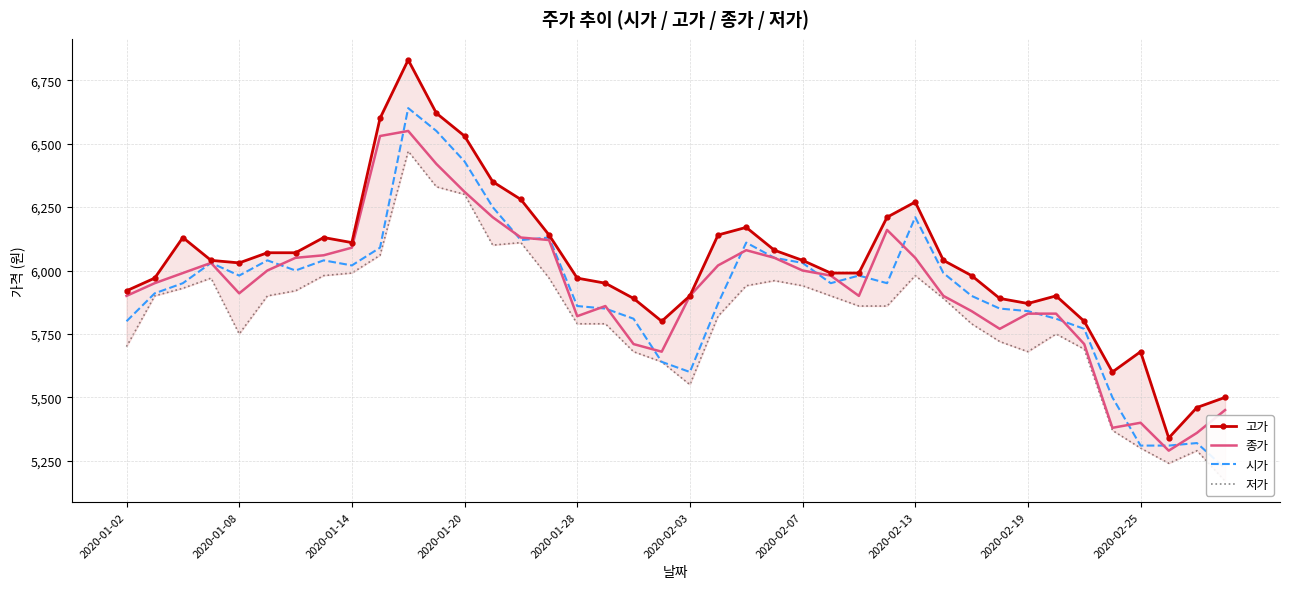

What is the sum of the 저가 values at 2020-01-28 and 30?

11540